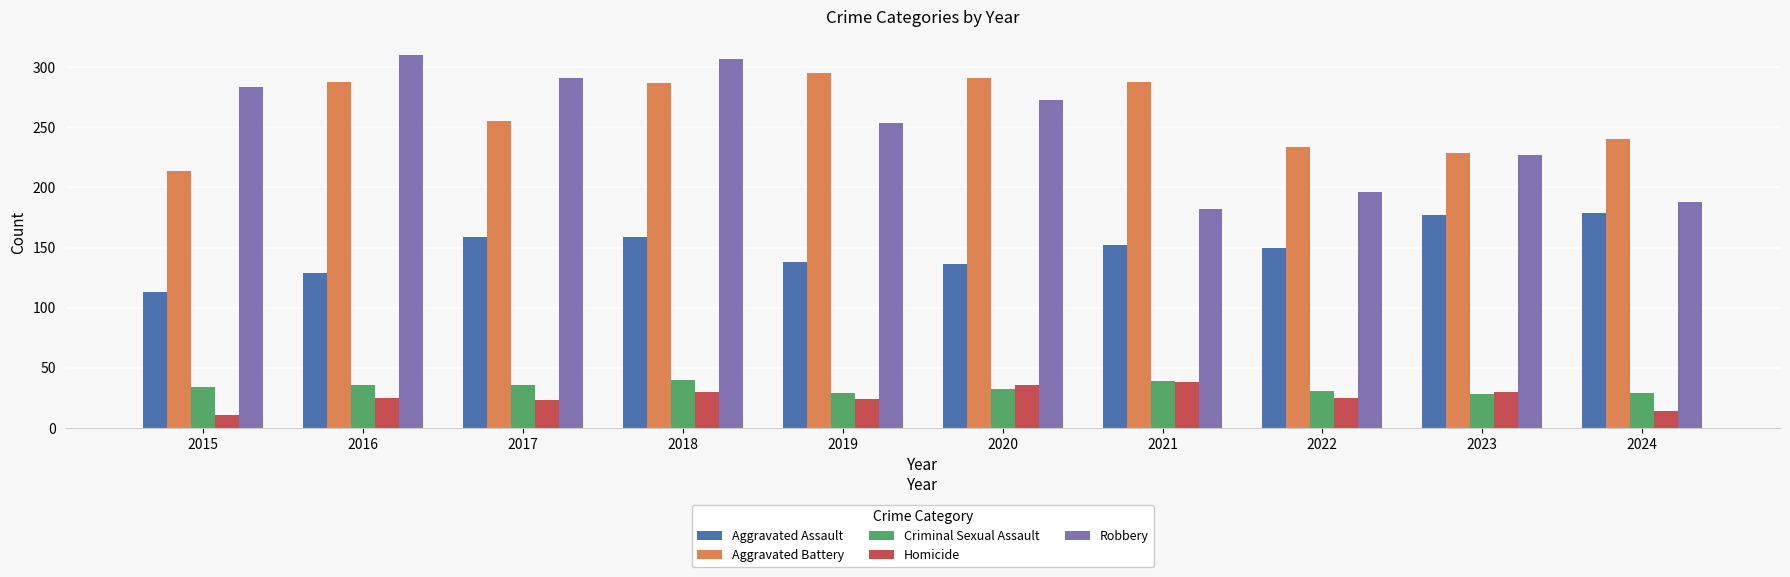

Is the value of Aggravated Assault at 2023 greater than the value of Homicide at 2023?

Yes